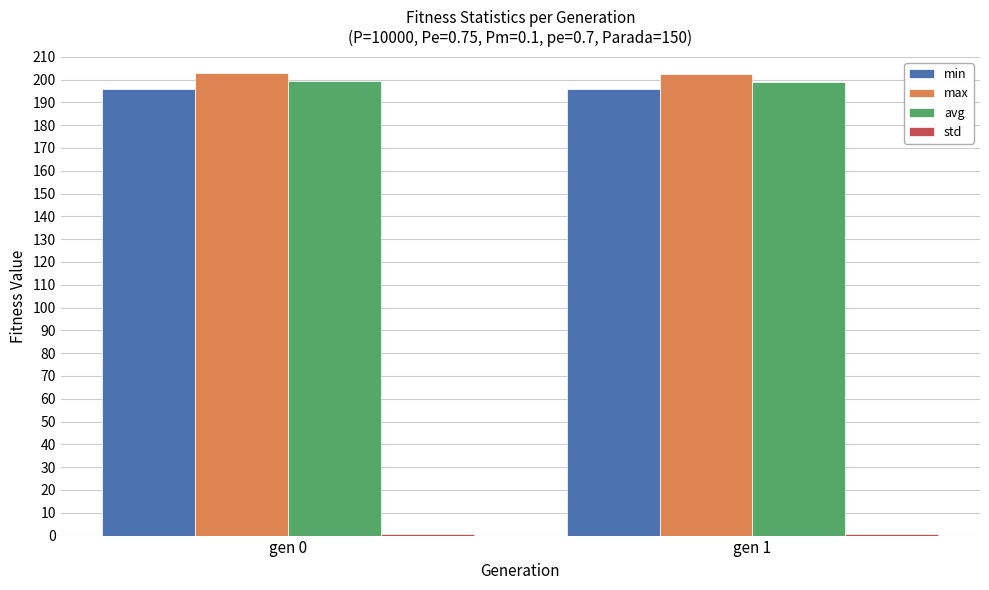

Is the value of min at gen 1 greater than the value of max at gen 0?

No